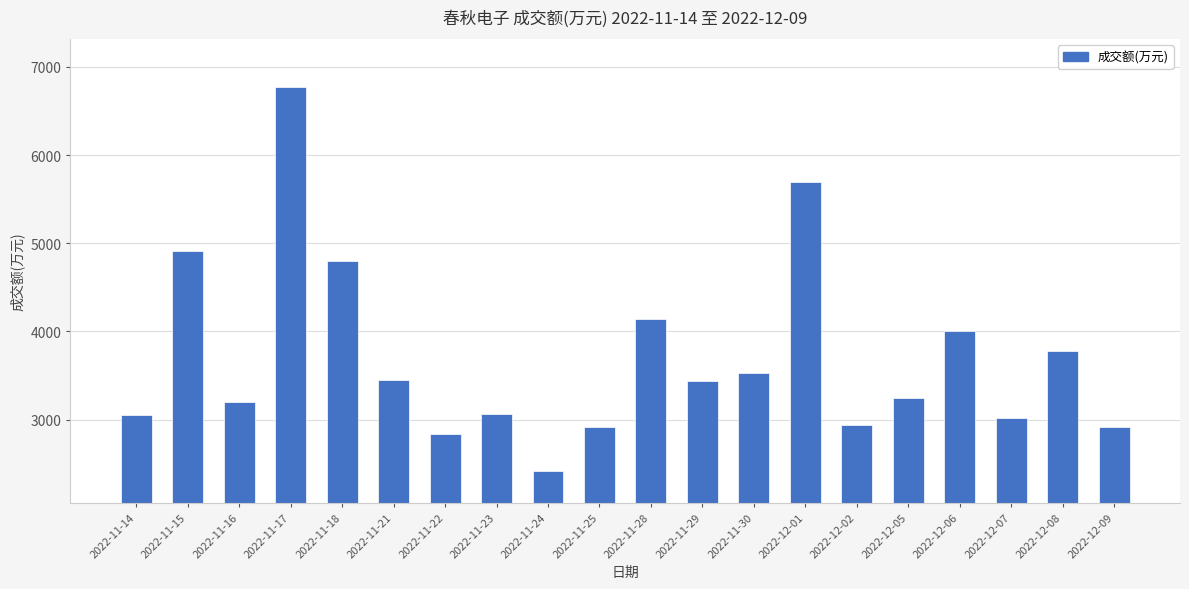

What is the change in value from 2022-12-02 to 2022-12-06?

+1067